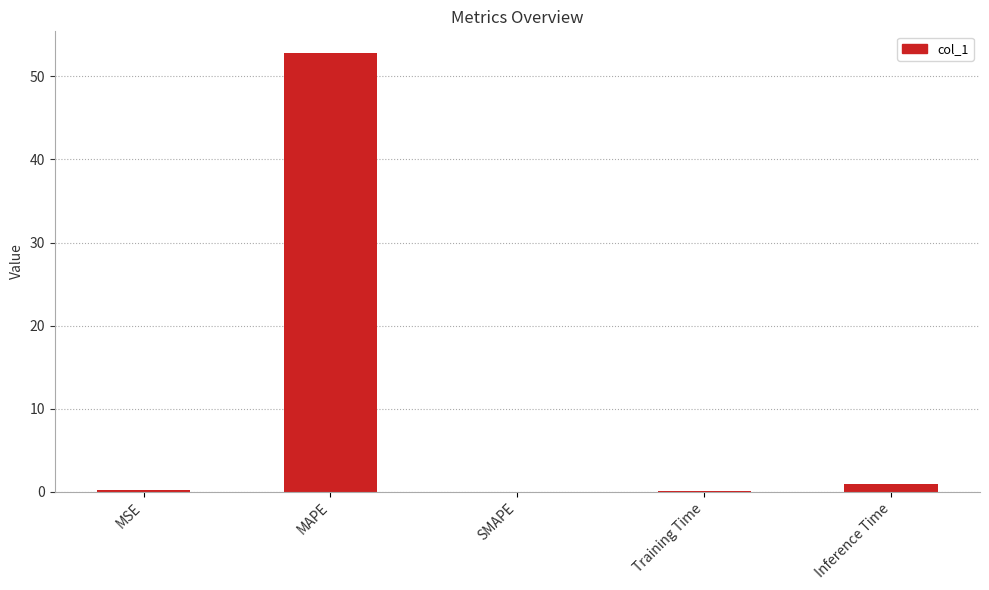

Which category has the highest value across all series?

MAPE